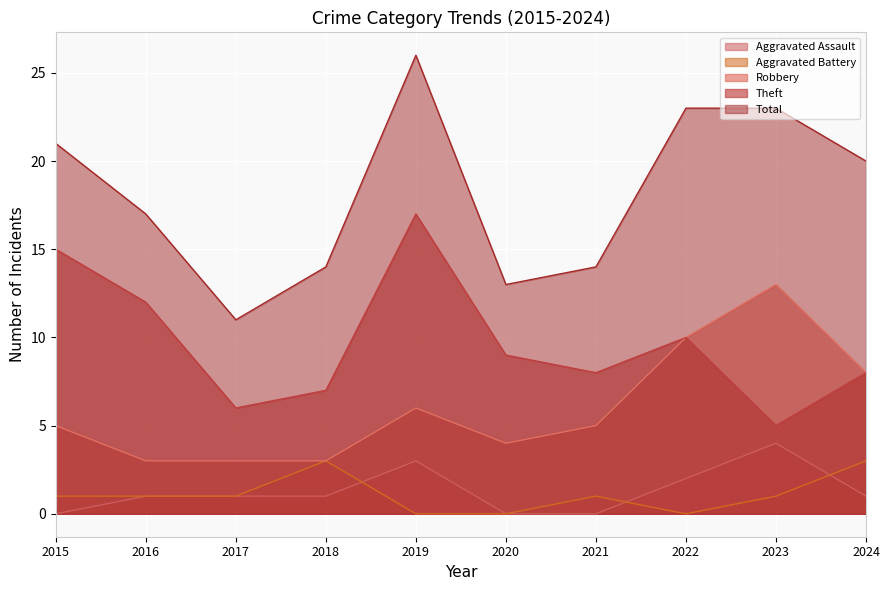

Count the Robbery values in the range 3 to 8.

8